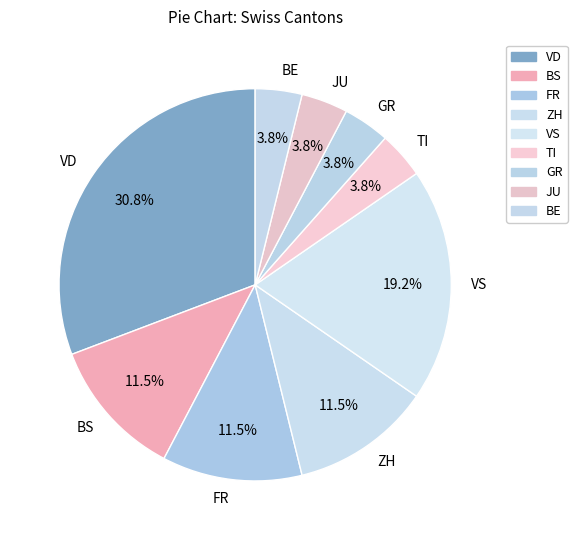

Is there any slice that represents more than half of the pie?

No